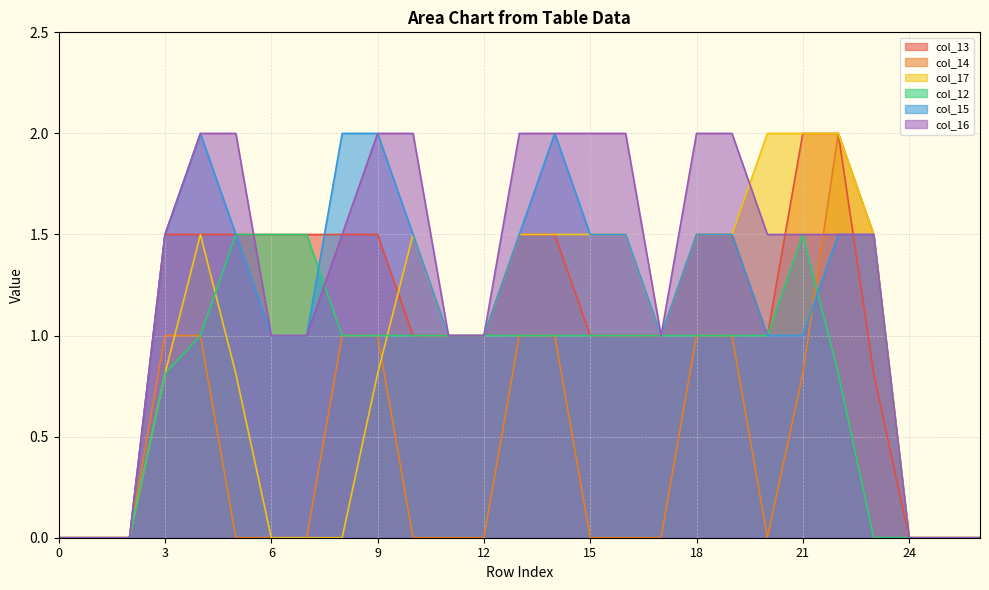

At which label does col_14 reach its peak?

22